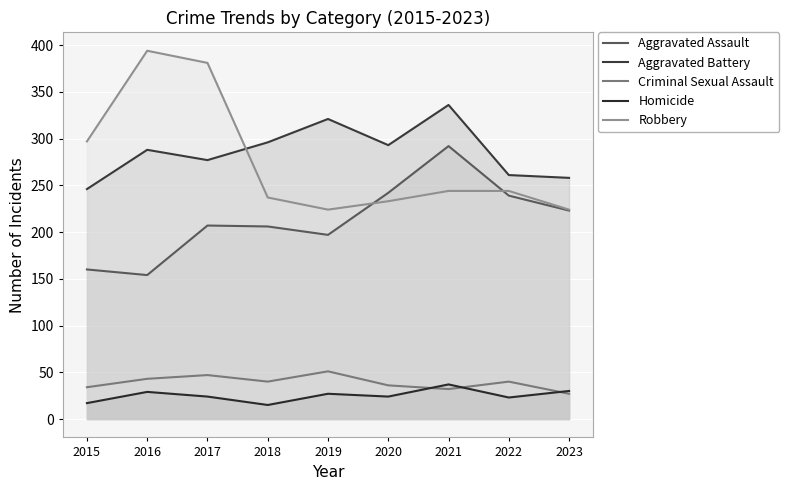

What is the greatest value displayed?

394